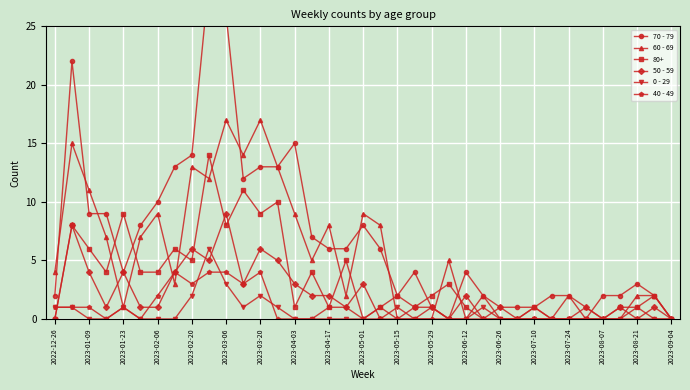

Count the 0 - 29 values in the range 0 to 1.

33